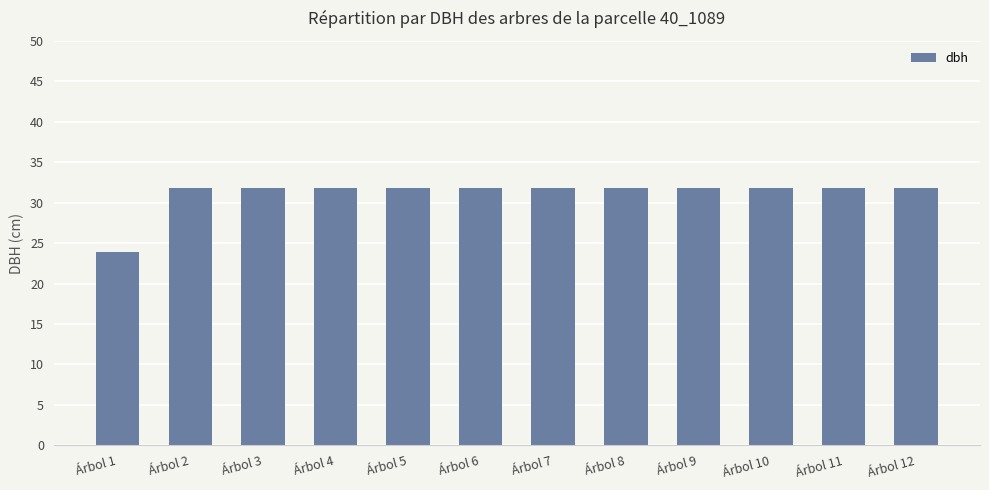

What is the sum of all values?

374.0